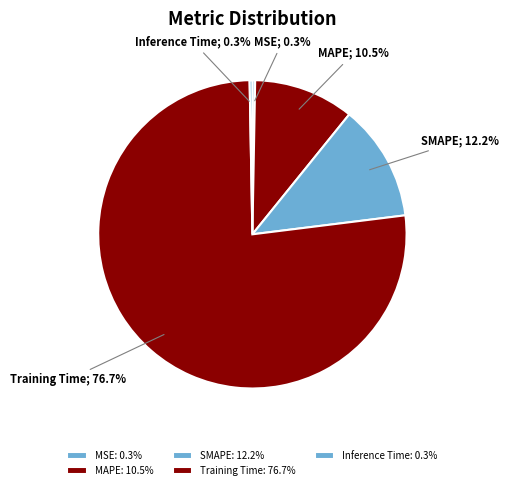

What is the largest slice in the pie chart?

Training Time